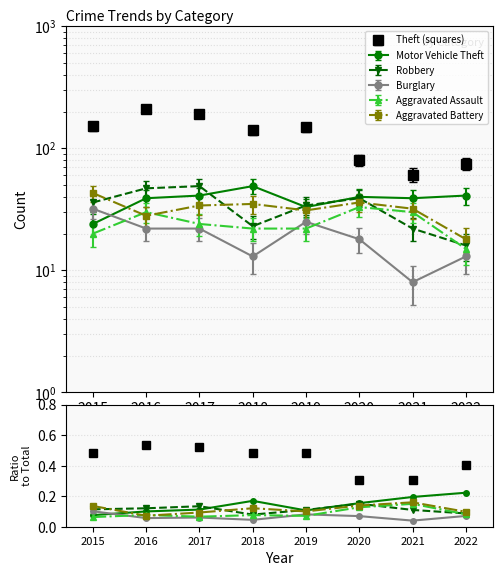

At which category does the chart reach its peak across all series?

2016